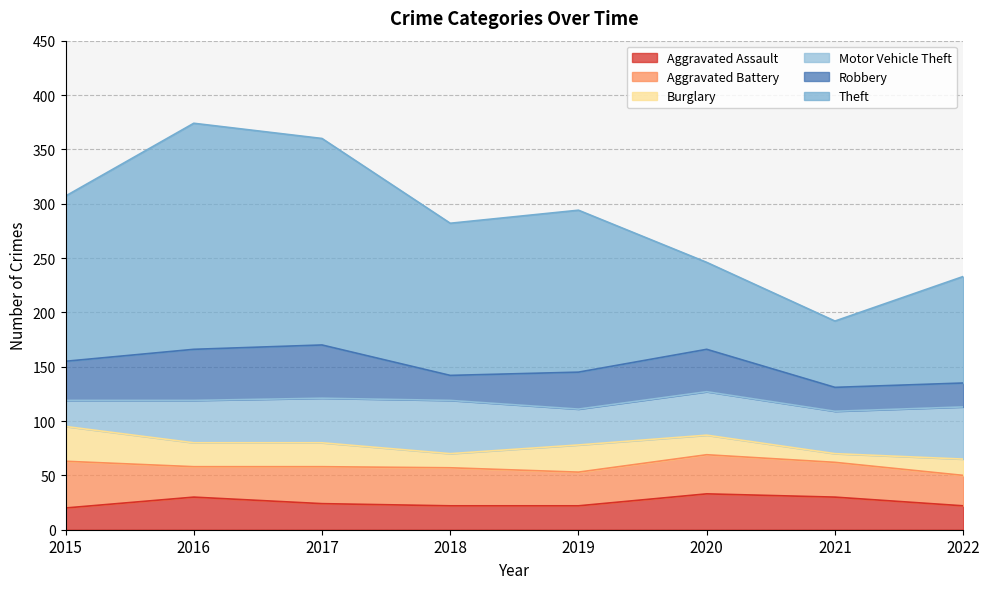

At which label does Theft reach its peak?

2016